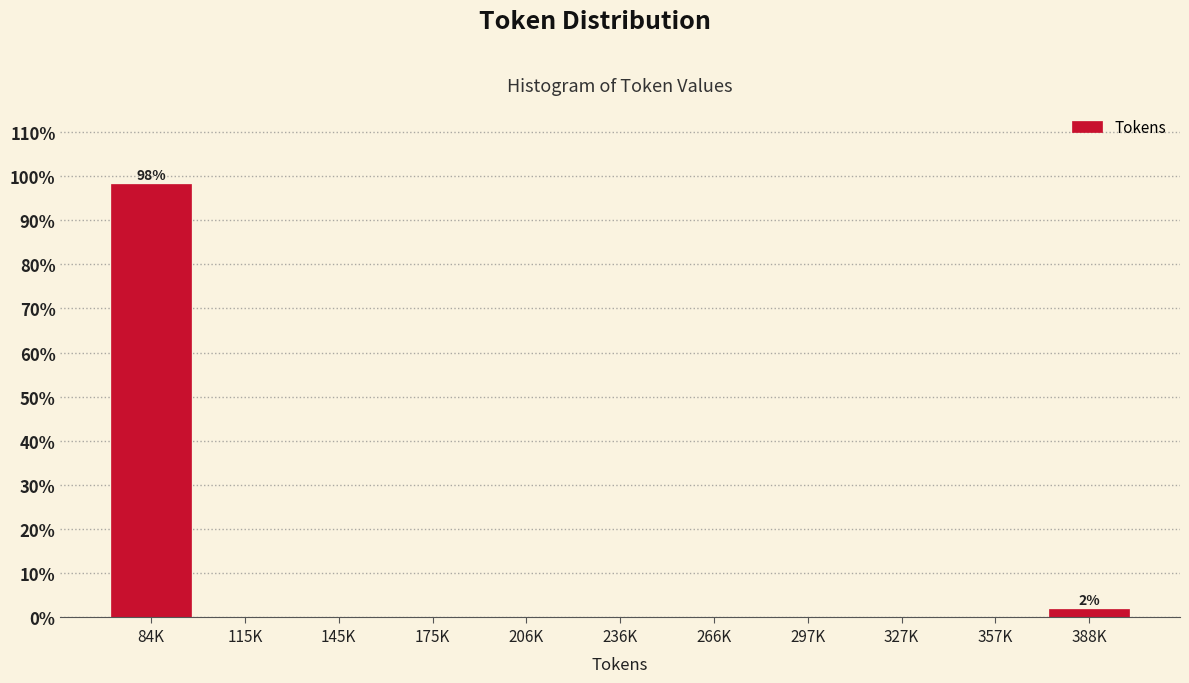

Reading left to right, transcribe all the data shown in this chart.

84K=98.1	115K=0.0	145K=0.0	175K=0.0	206K=0.0	236K=0.0	266K=0.0	297K=0.0	327K=0.0	357K=0.0	388K=1.9